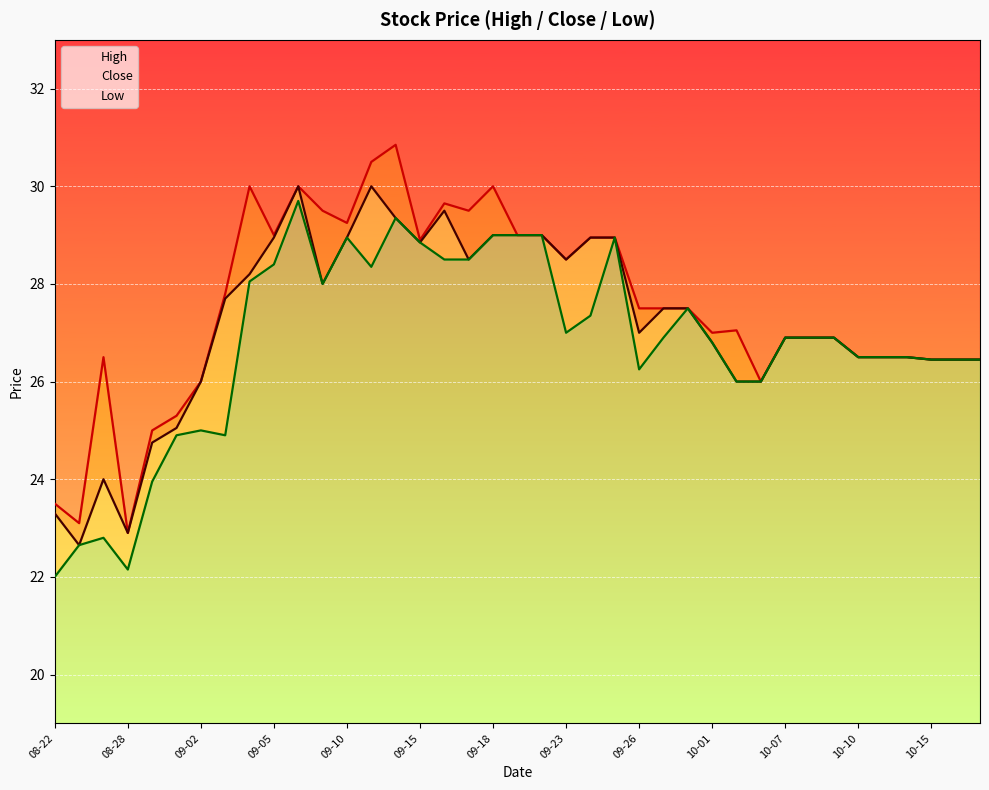

True or false: Close and Low intersect in this chart.

False